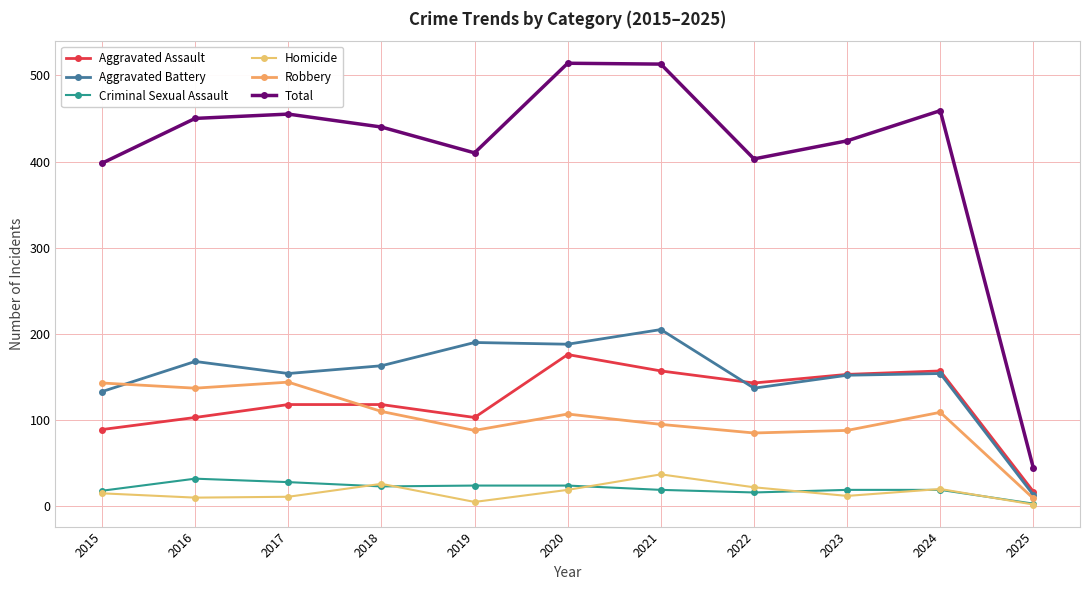

Does the chart have visible grid lines?

Yes